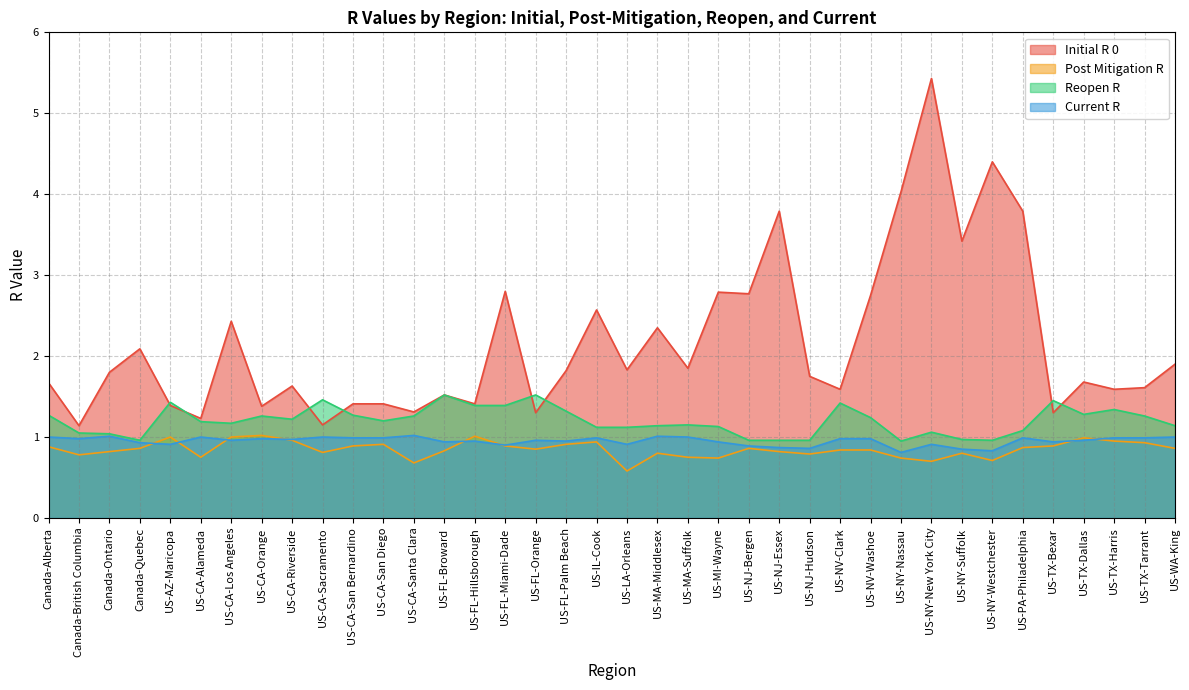

What is the difference between the second highest and second lowest values in the reopen_r series?

0.6